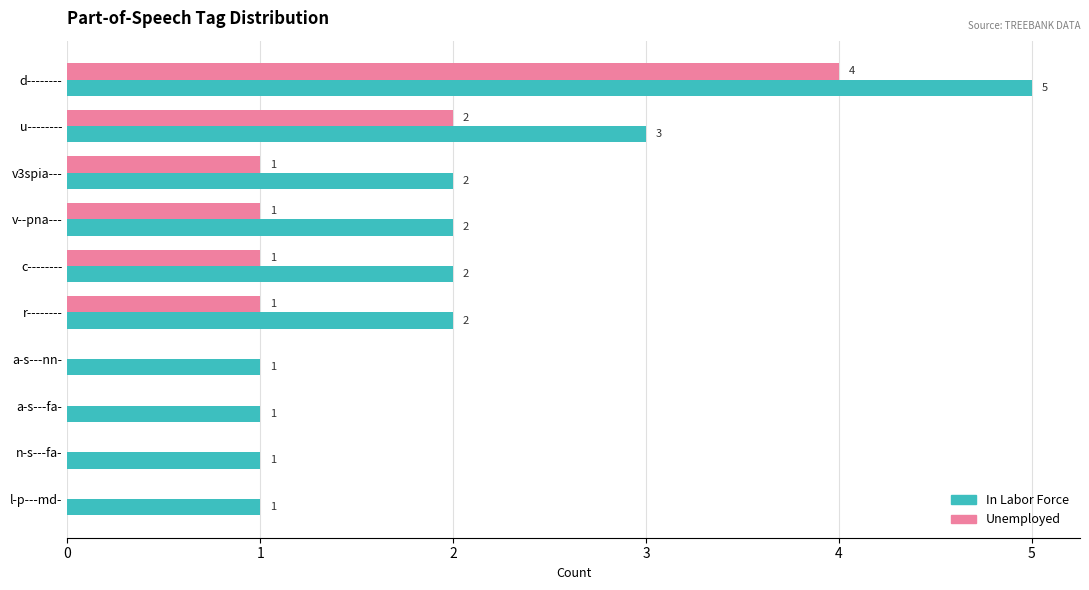

True or false: In Labor Force has a value of 0 at a-s---fa-.

False